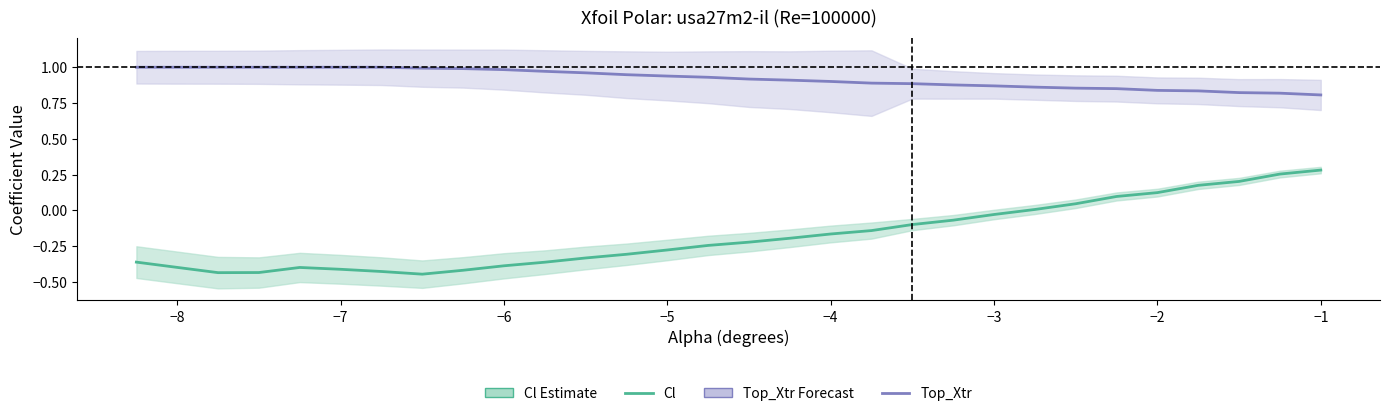

How many data points in Cl (Estimate) are less than 0?

22